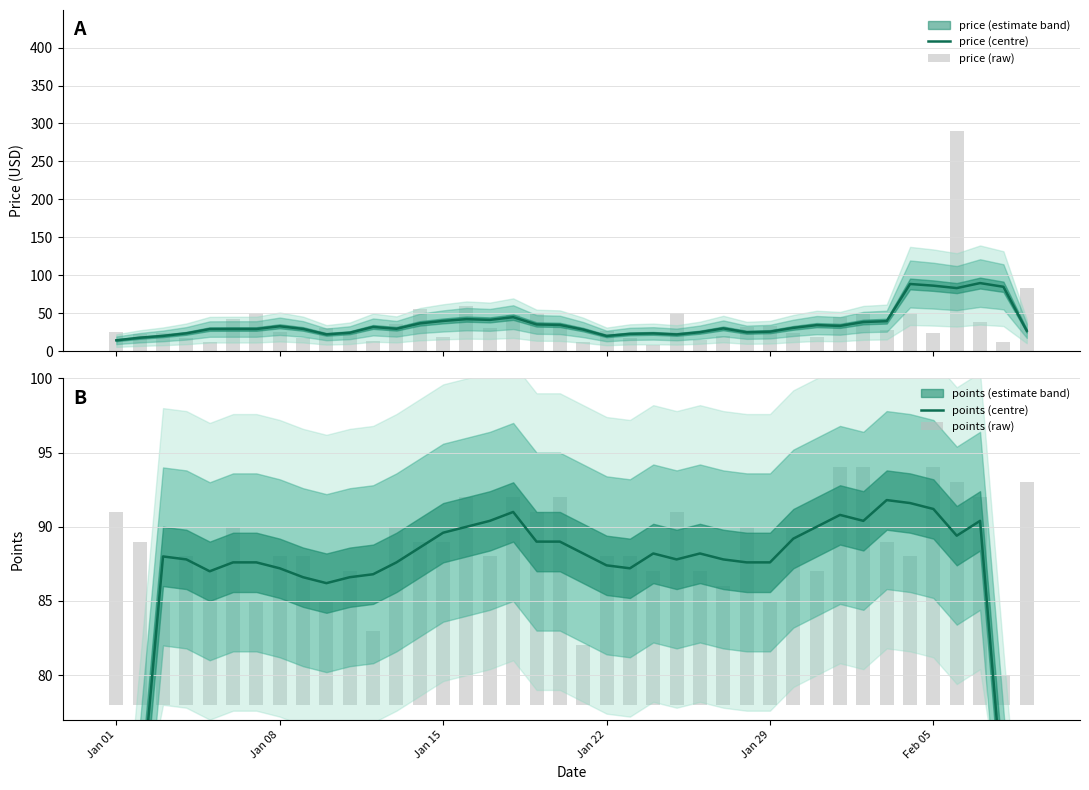

How many groups of bars are there?

40